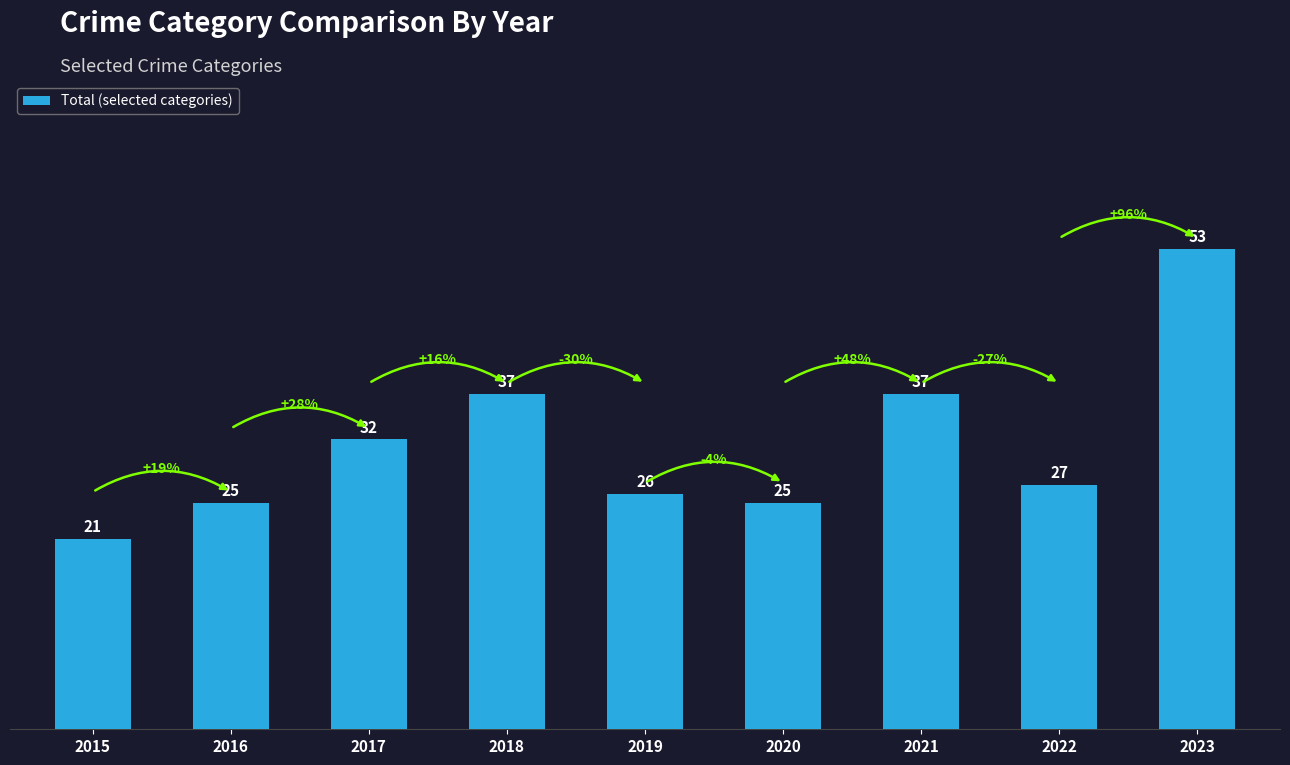

Reading left to right, list all the values displayed in this chart.

2015=21	2016=25	2017=32	2018=37	2019=26	2020=25	2021=37	2022=27	2023=53